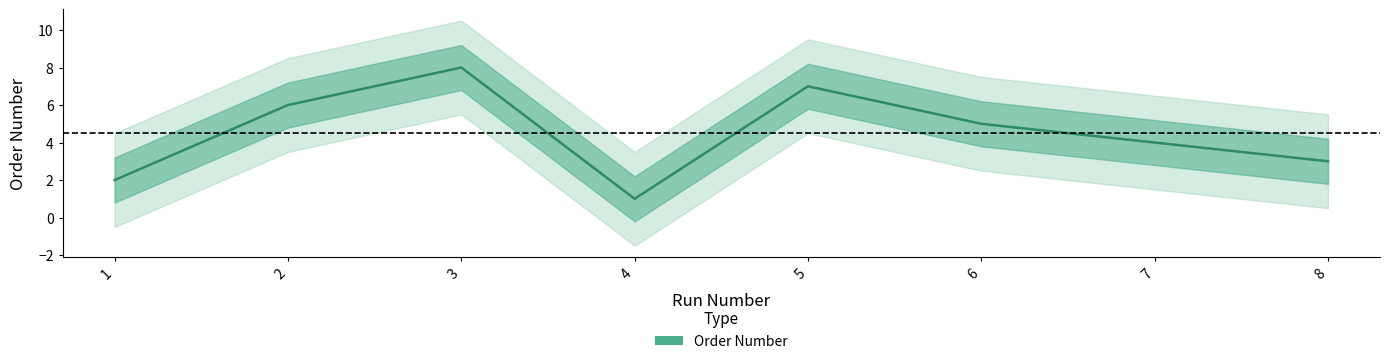

At which category does the data reach its first local valley?

4